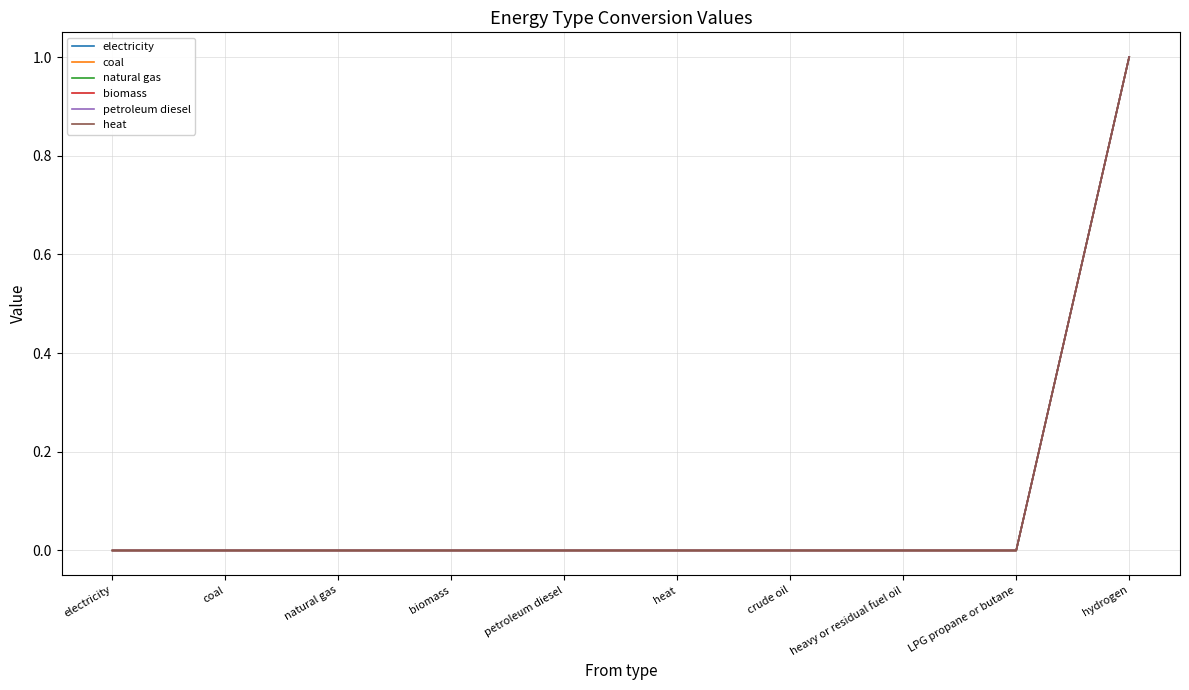

Does the chart have visible grid lines?

Yes